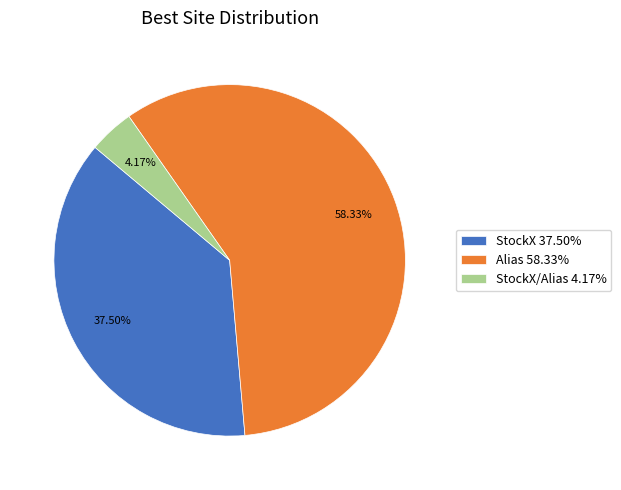

Rank the categories by value from highest to lowest.

Alias 58.33%, StockX 37.50%, StockX/Alias 4.17%